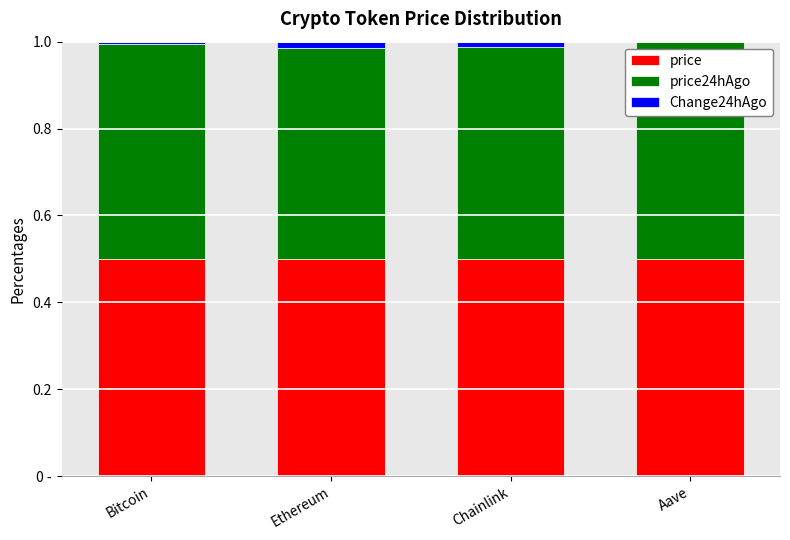

What are all the series names shown in the legend?

price, price24hAgo, Change24hAgo